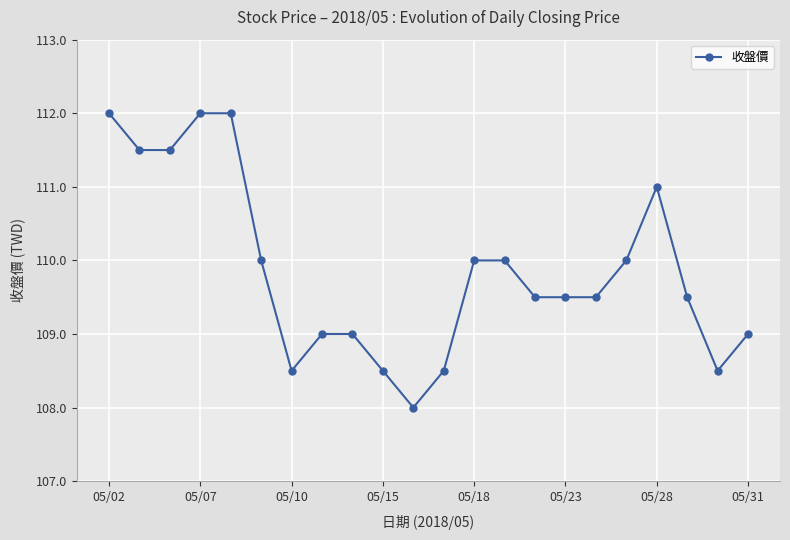

How many lines are shown in the chart?

1